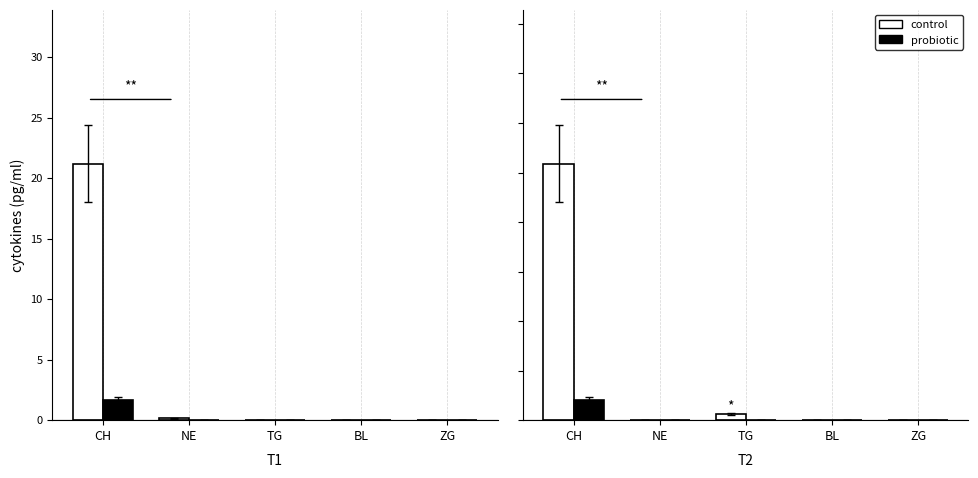

Which series has the largest range (max minus min)?

control